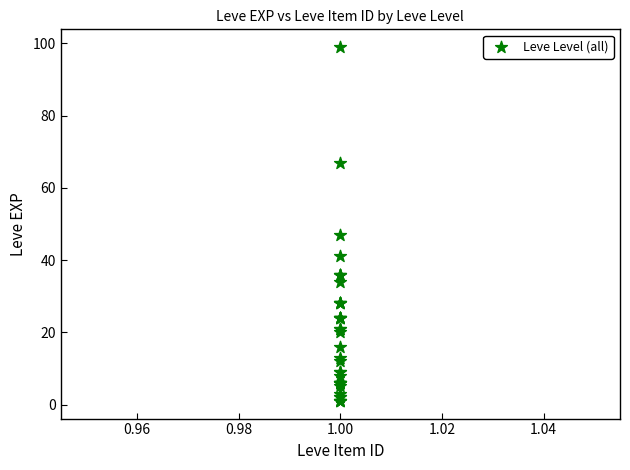

What Y value in the scatter plot is closest to 50?

47